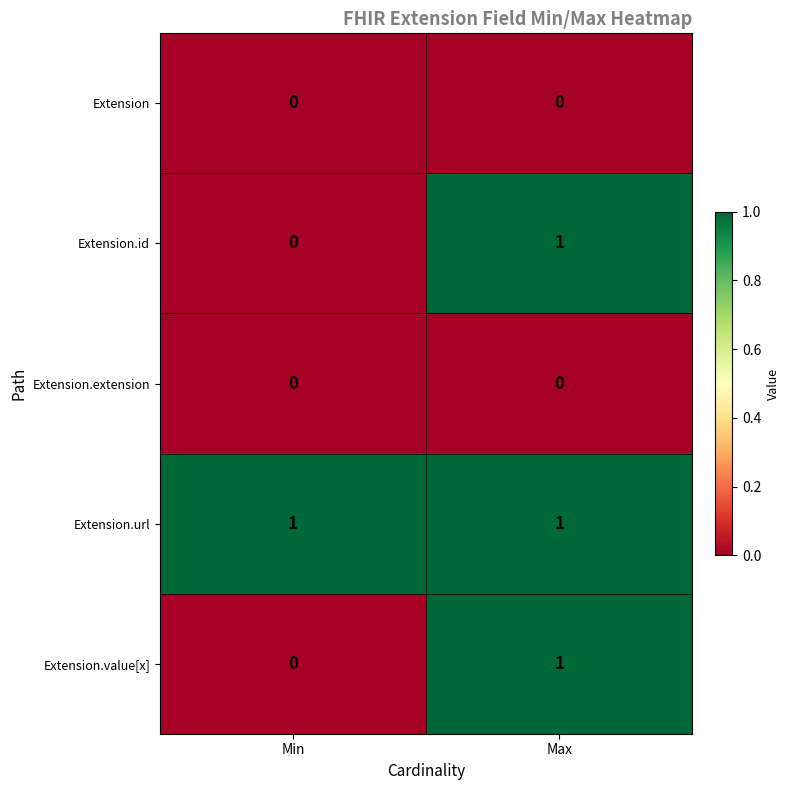

Reading left to right, what are all the values shown in this chart?

Extension: Min=0	Max=0
Extension.id: Min=0	Max=1
Extension.extension: Min=0	Max=0
Extension.url: Min=1	Max=1
Extension.value[x]: Min=0	Max=1